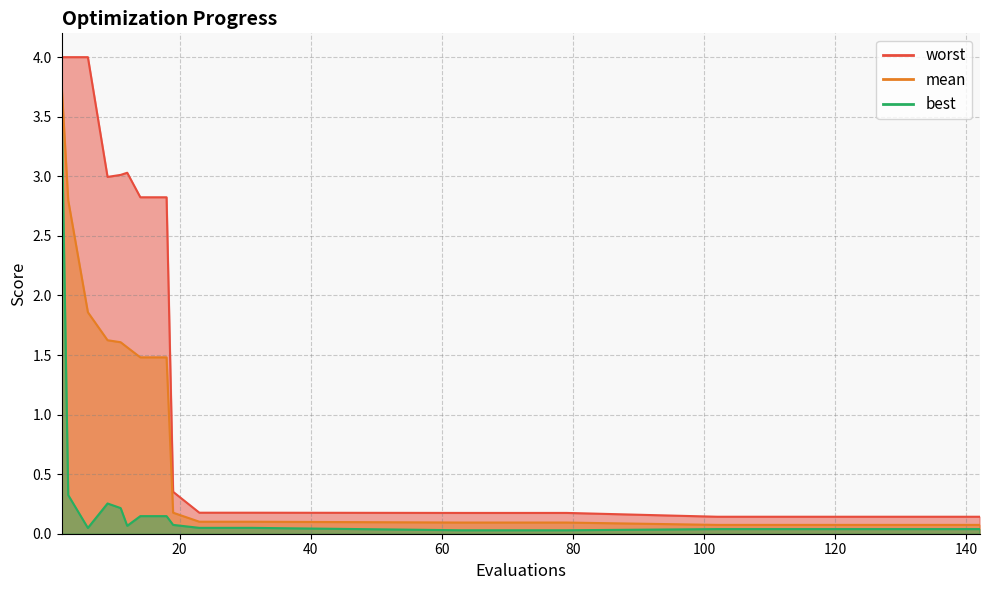

What is the greatest value displayed?

4.0